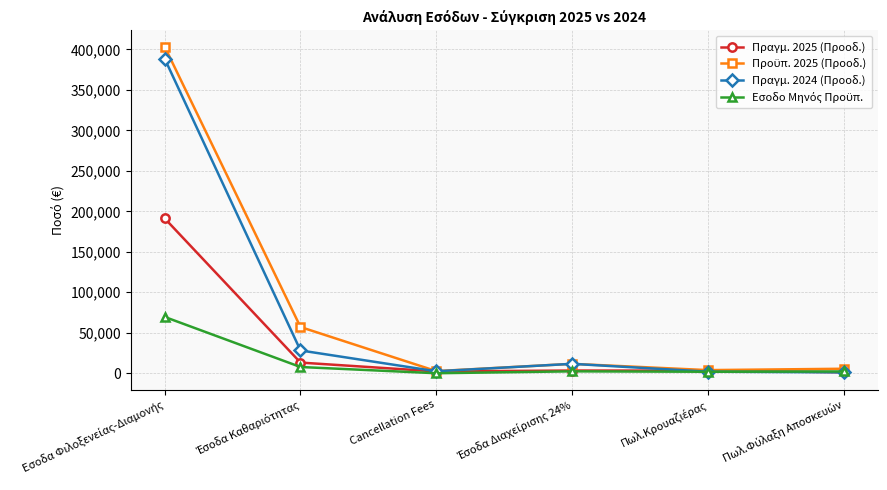

True or false: Πραγμ. 2025 (Προοδ.) has more than 0 points higher than both neighbors.

True